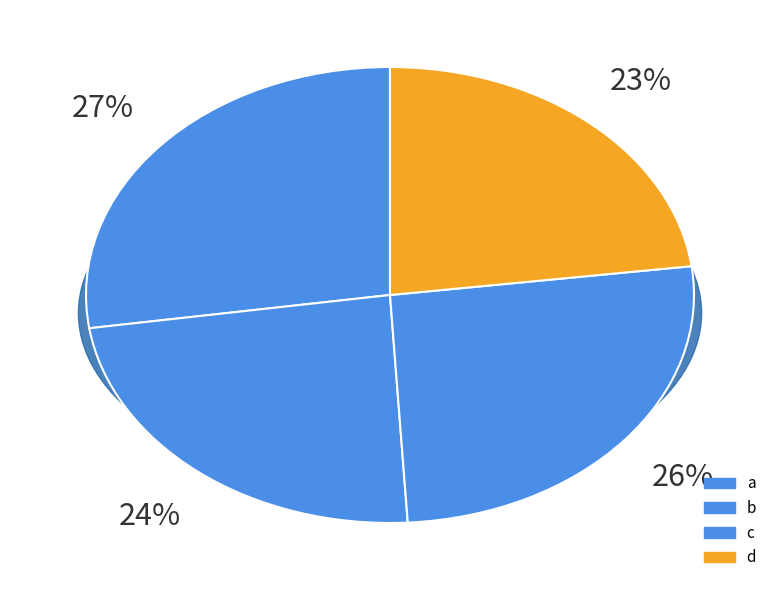

Is a the majority of the pie?

No